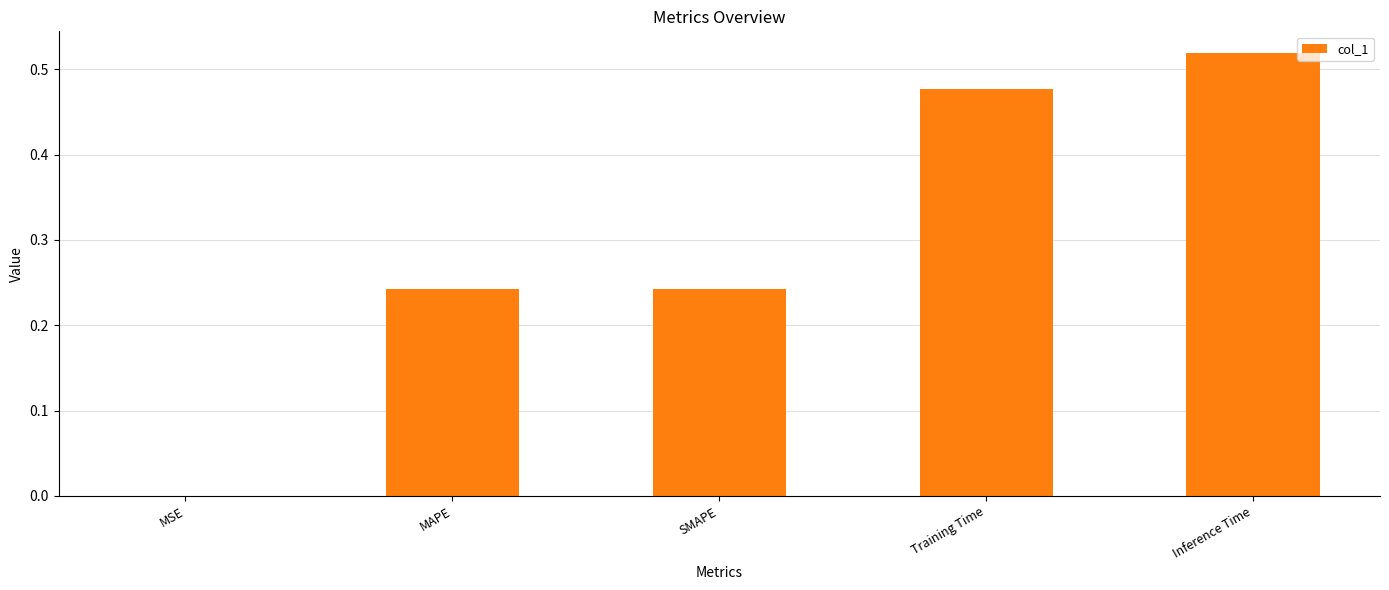

Are the bars grouped side by side (vs. stacked)?

No